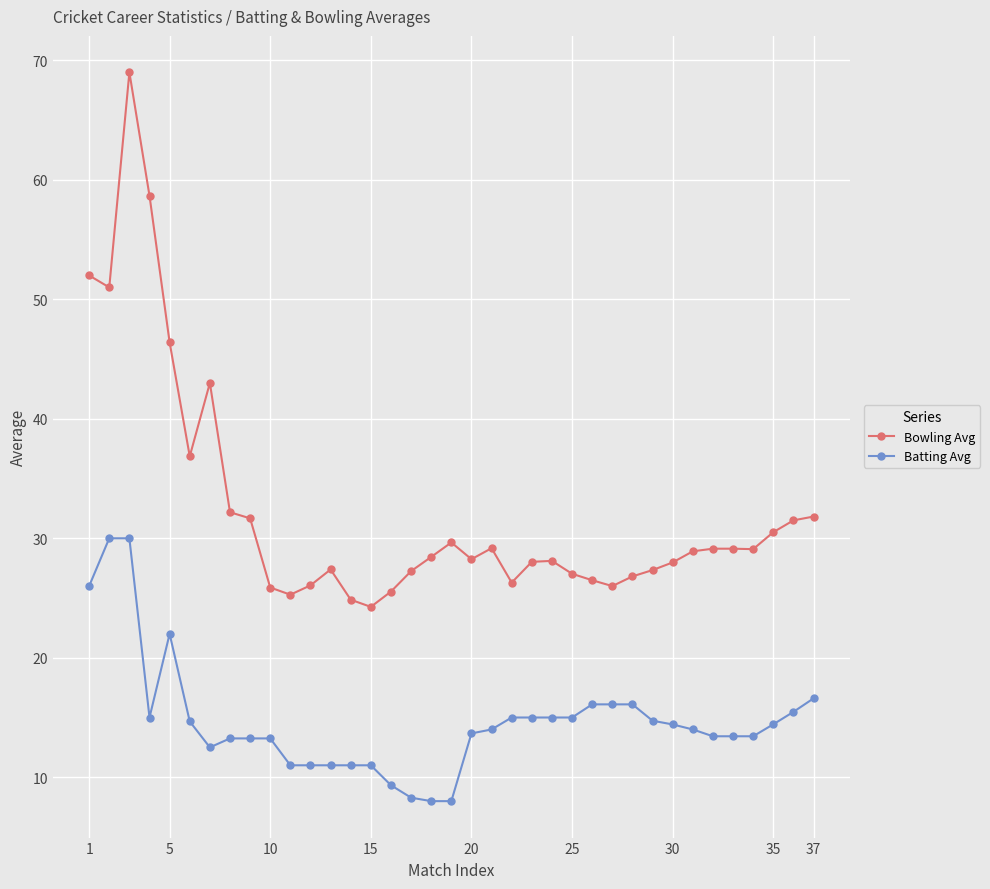

What is the highest value of the Bowling Avg series?

69.0